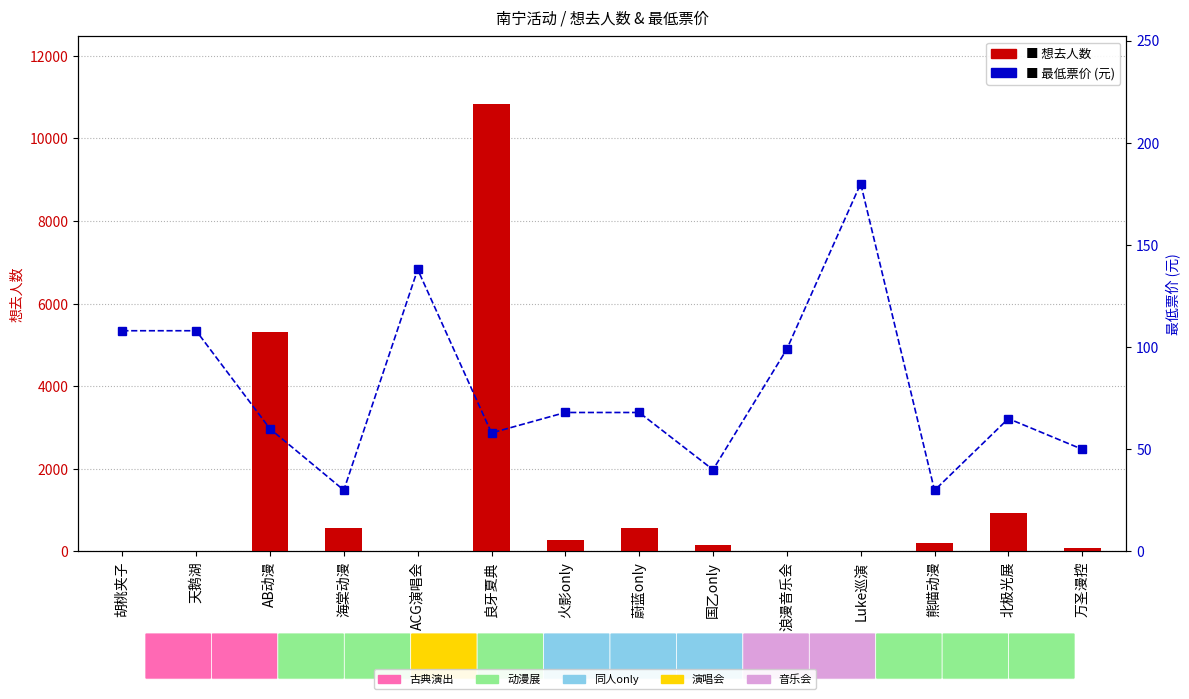

What position from the left is 海棠动漫?

4